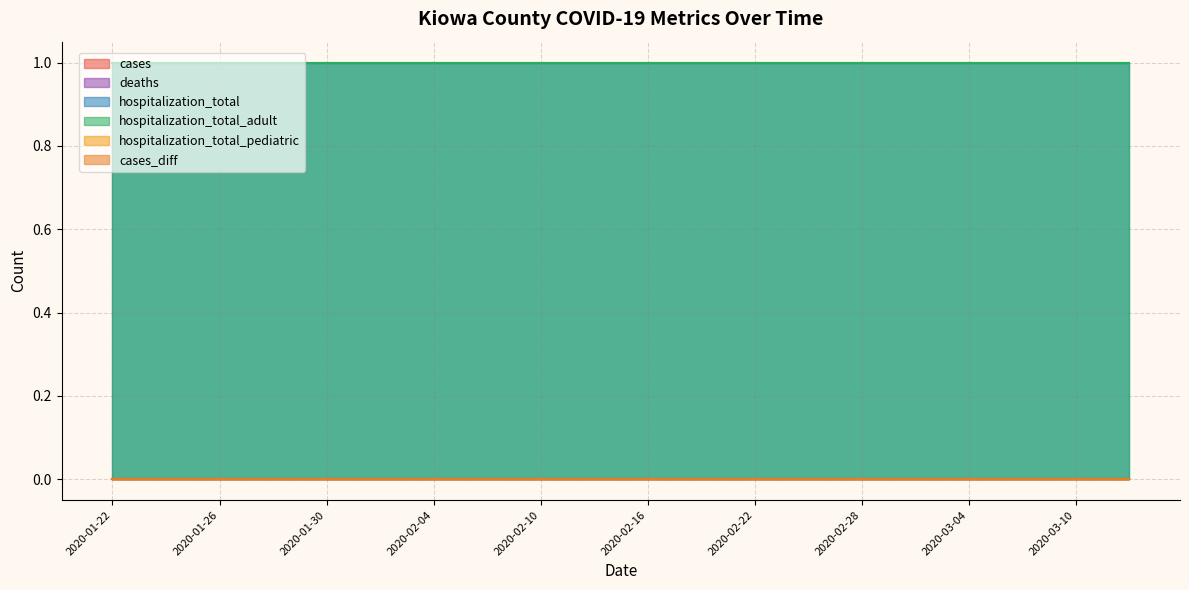

What is the label of the 5th point from the left?

2020-01-30